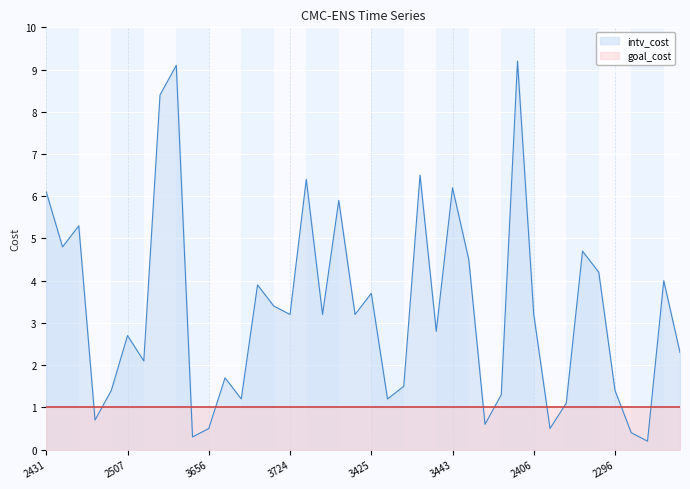

At which label does the data first exceed 3?

2431